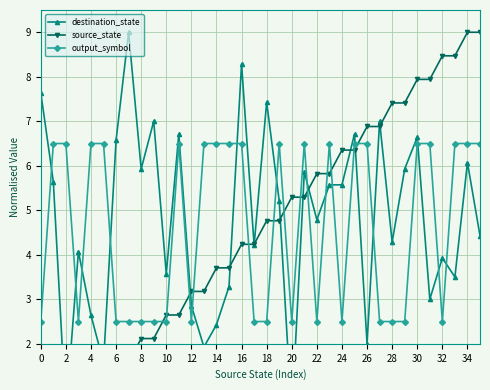

At how many categories does at least one series exceed 0?

36